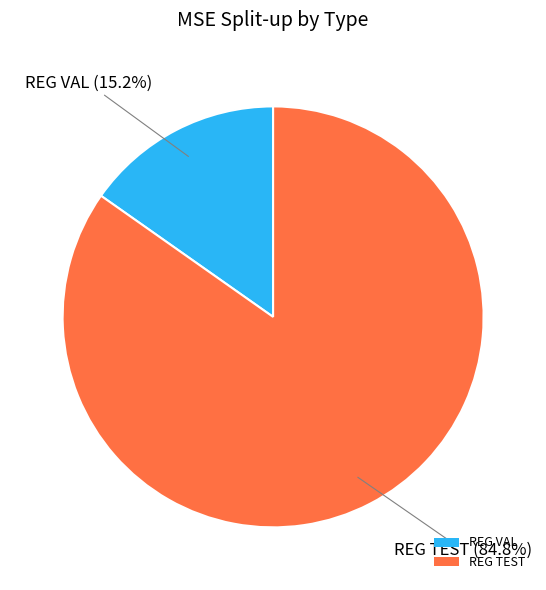

Rank the categories by value from lowest to highest.

REG VAL, REG TEST